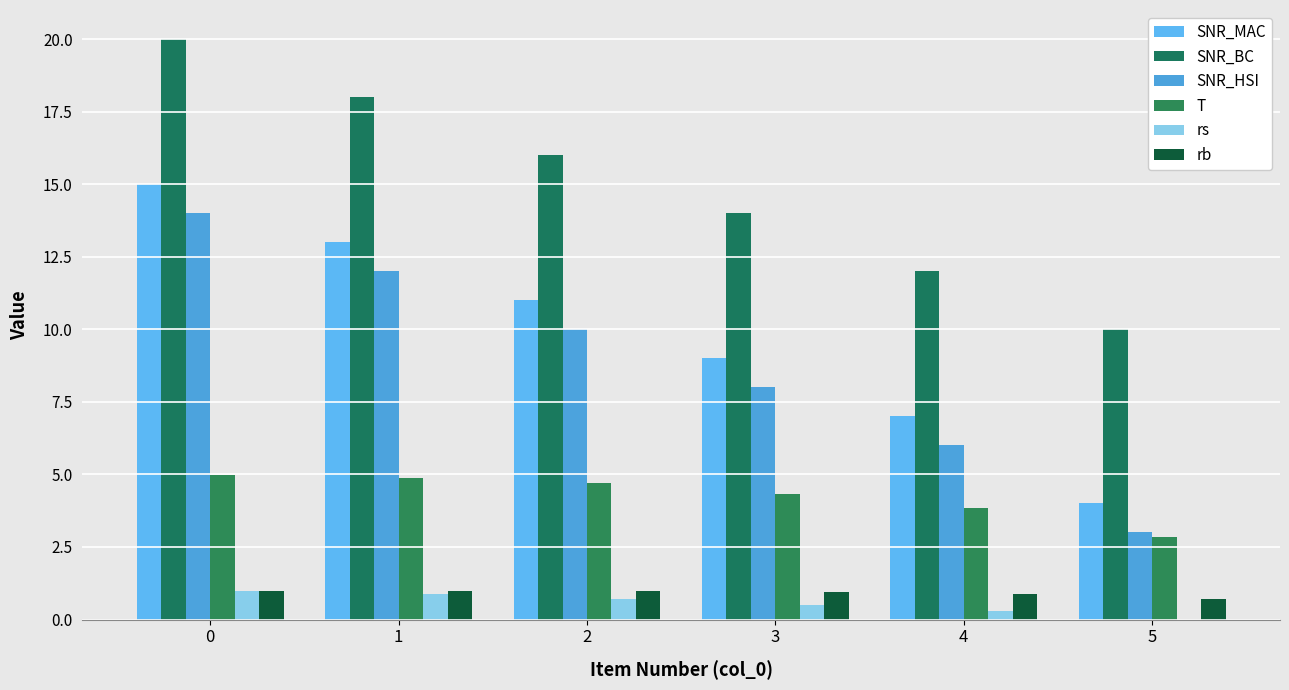

What is the greatest value displayed?

20.0